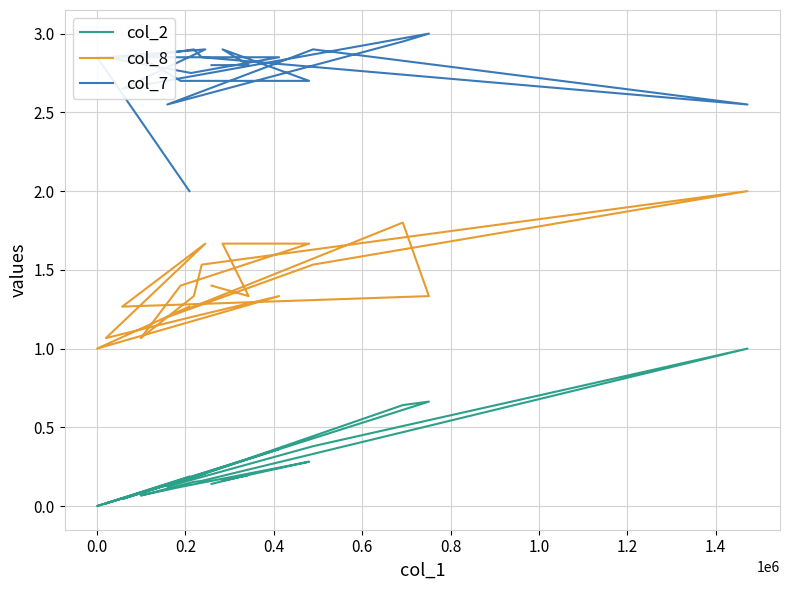

What is the highest value of the col_7 series?

3.0